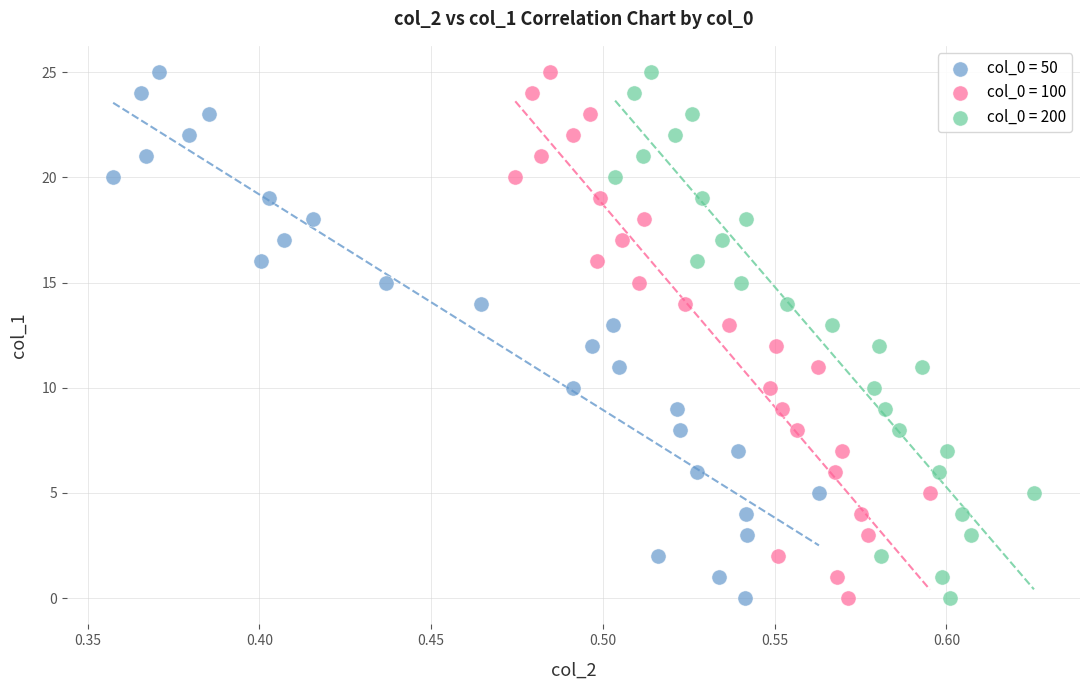

What are all the series names shown in the legend?

col_0 = 50, col_0 = 100, col_0 = 200